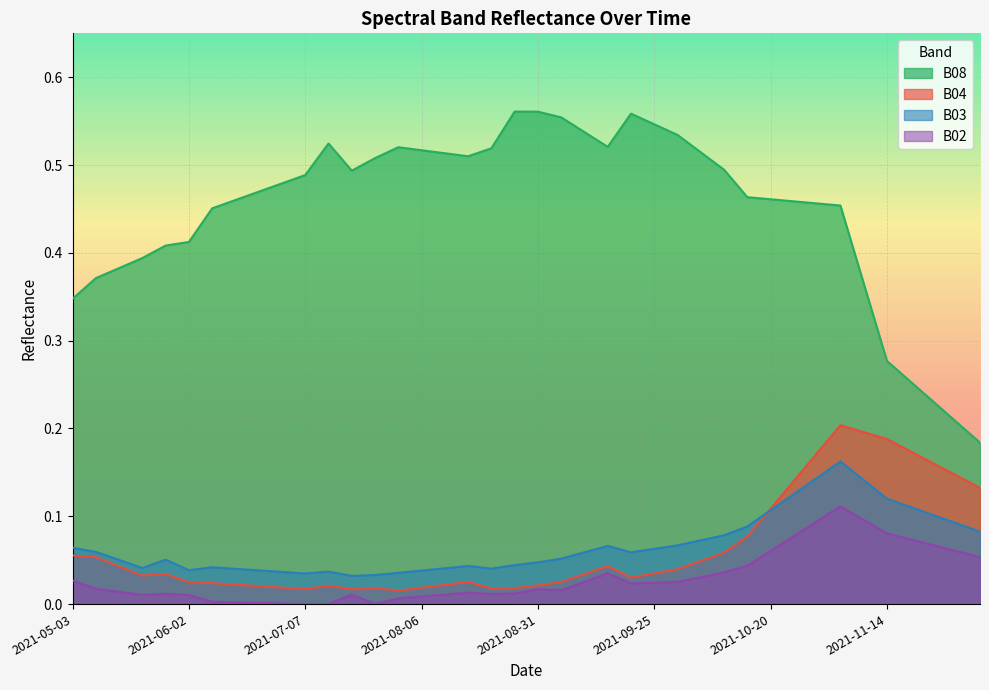

What is the total value across all series at 2021-05-28?

0.5